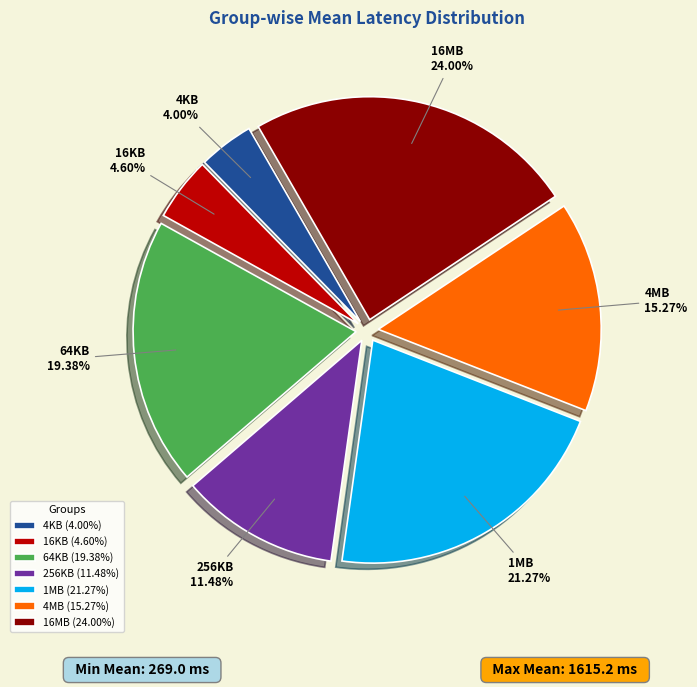

Does 4KB represent more than half of the total?

No